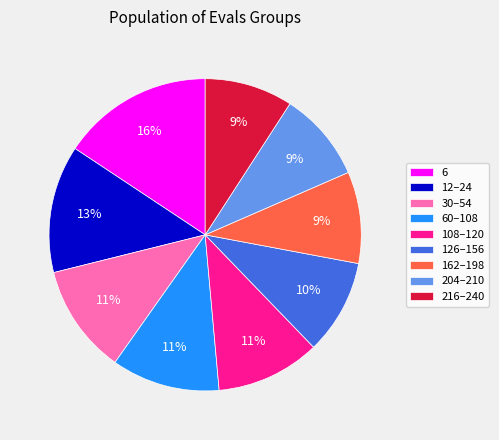

Is the sum of 108–120 and 6 greater than half?

No